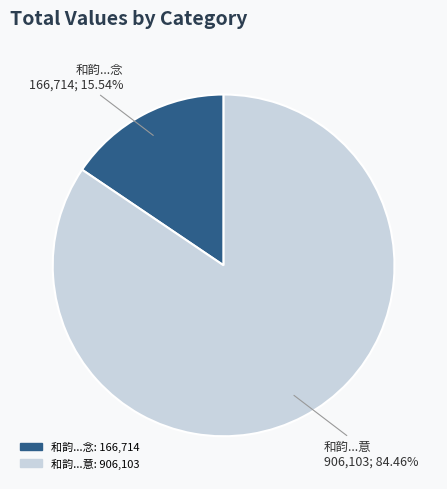

Does any single category account for the majority?

Yes